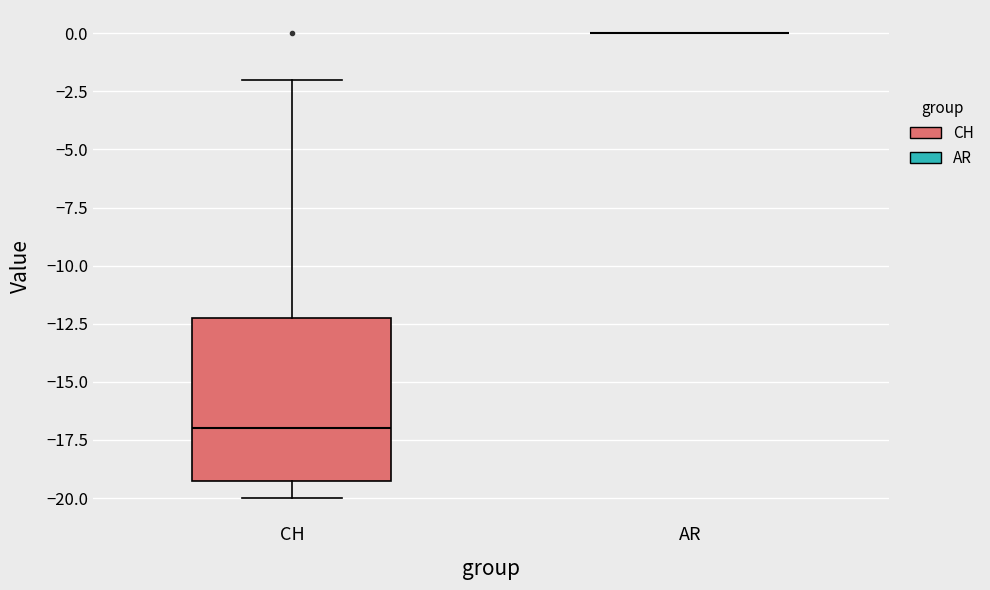

Which box is the tallest, from its lower edge to its upper edge?

CH